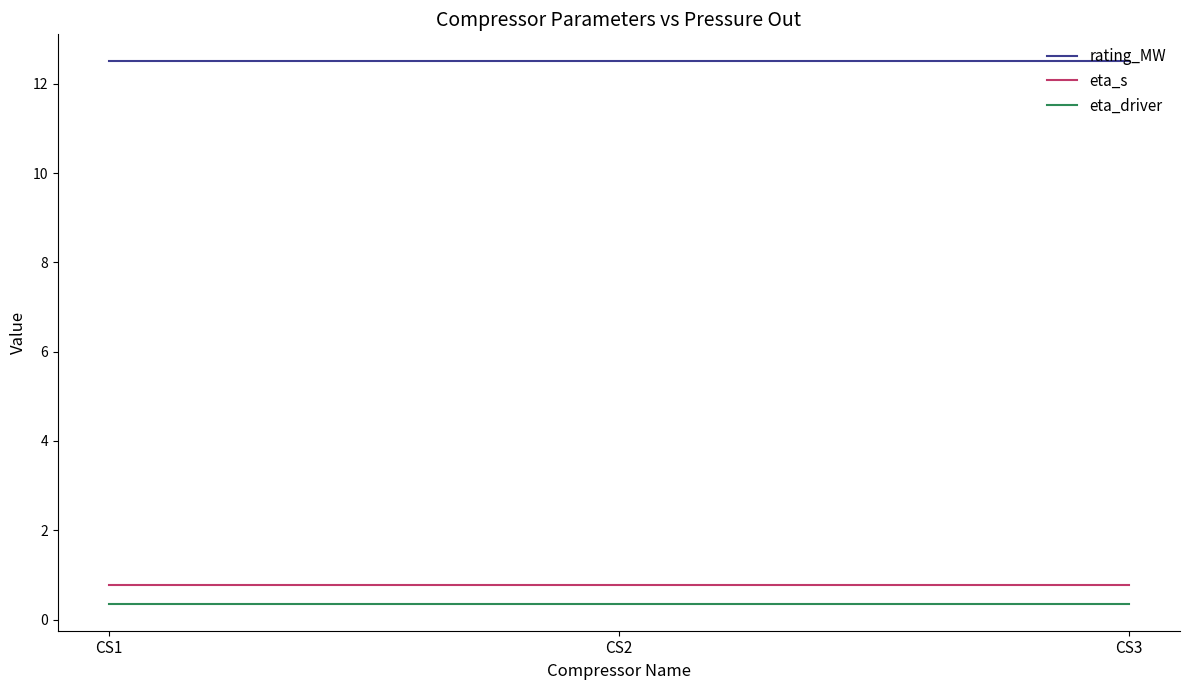

Reading left to right, extract all data points from this chart.

rating_MW: CS1=12.5	CS2=12.5	CS3=12.5
eta_s: CS1=0.8	CS2=0.8	CS3=0.8
eta_driver: CS1=0.4	CS2=0.4	CS3=0.4